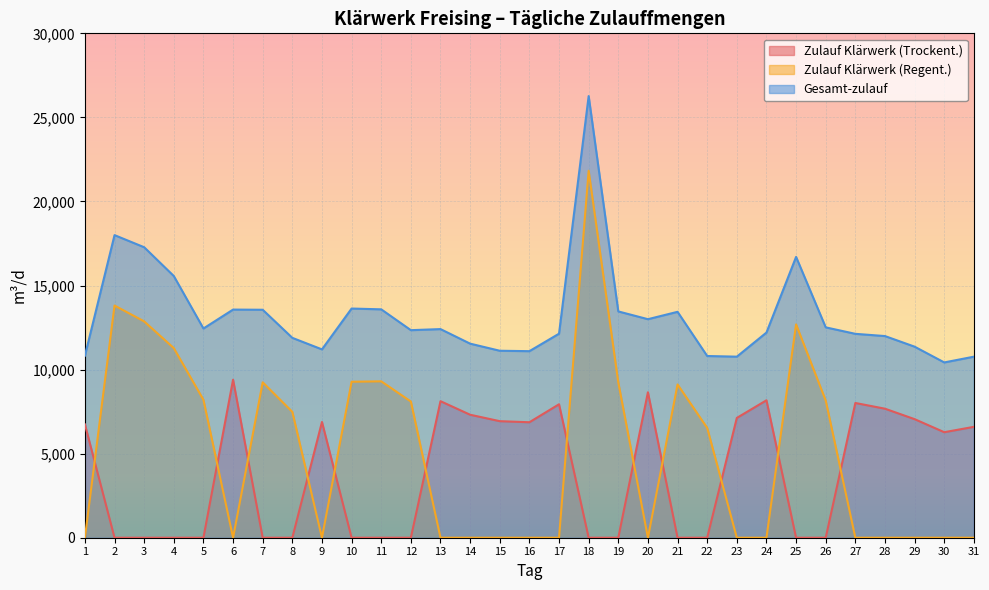

True or false: Zulauf Klärwerk (Regent.) has more than 1 interior local peaks.

True